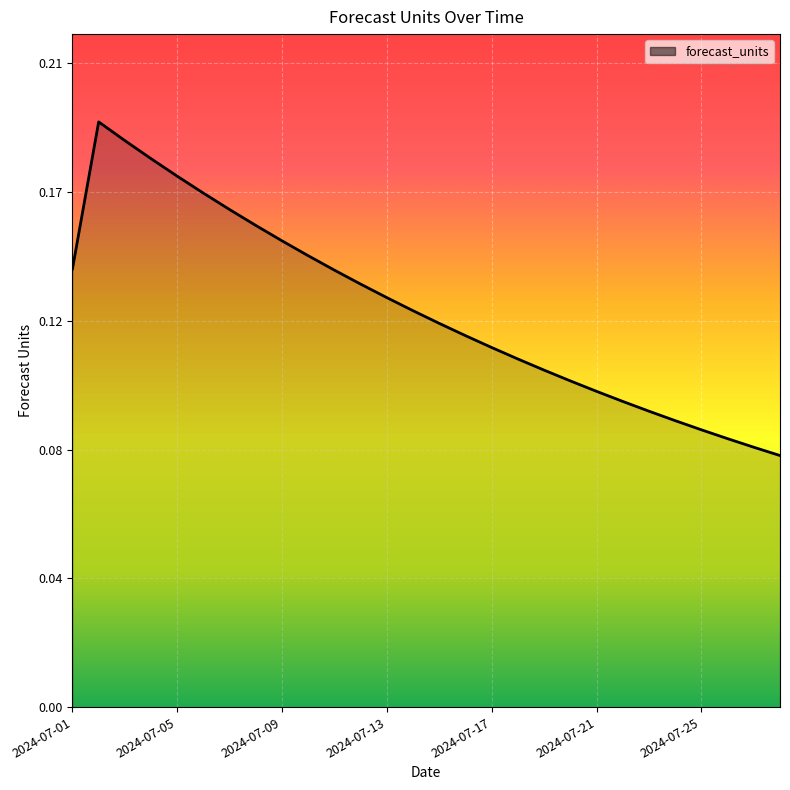

Reading left to right, what are all the values shown in this chart?

0.1	0.2	0.2	0.2	0.2	0.2	0.2	0.2	0.2	0.1	0.1	0.1	0.1	0.1	0.1	0.1	0.1	0.1	0.1	0.1	0.1	0.1	0.1	0.1	0.1	0.1	0.1	0.1